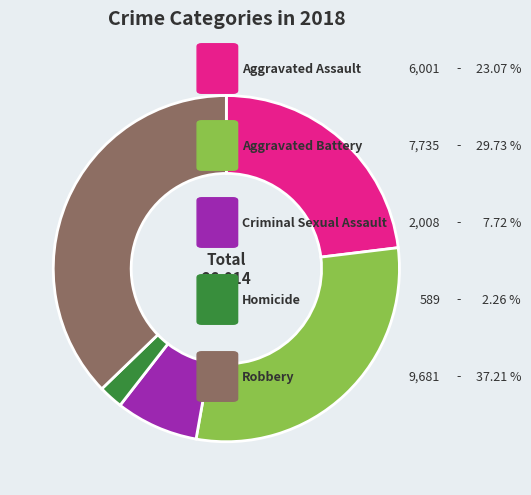

Does any single category account for the majority?

No